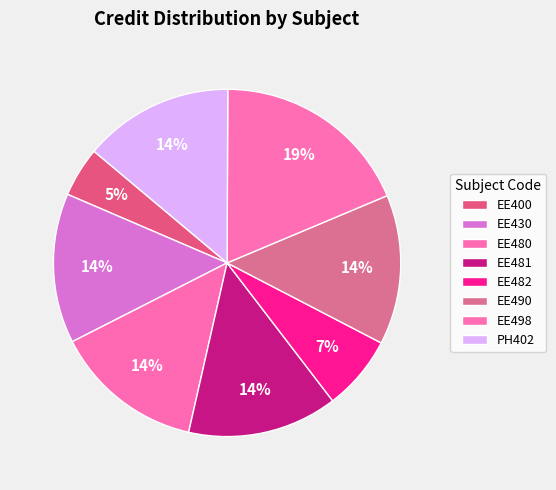

To the nearest percent, what percentage of the pie is EE400?

5%